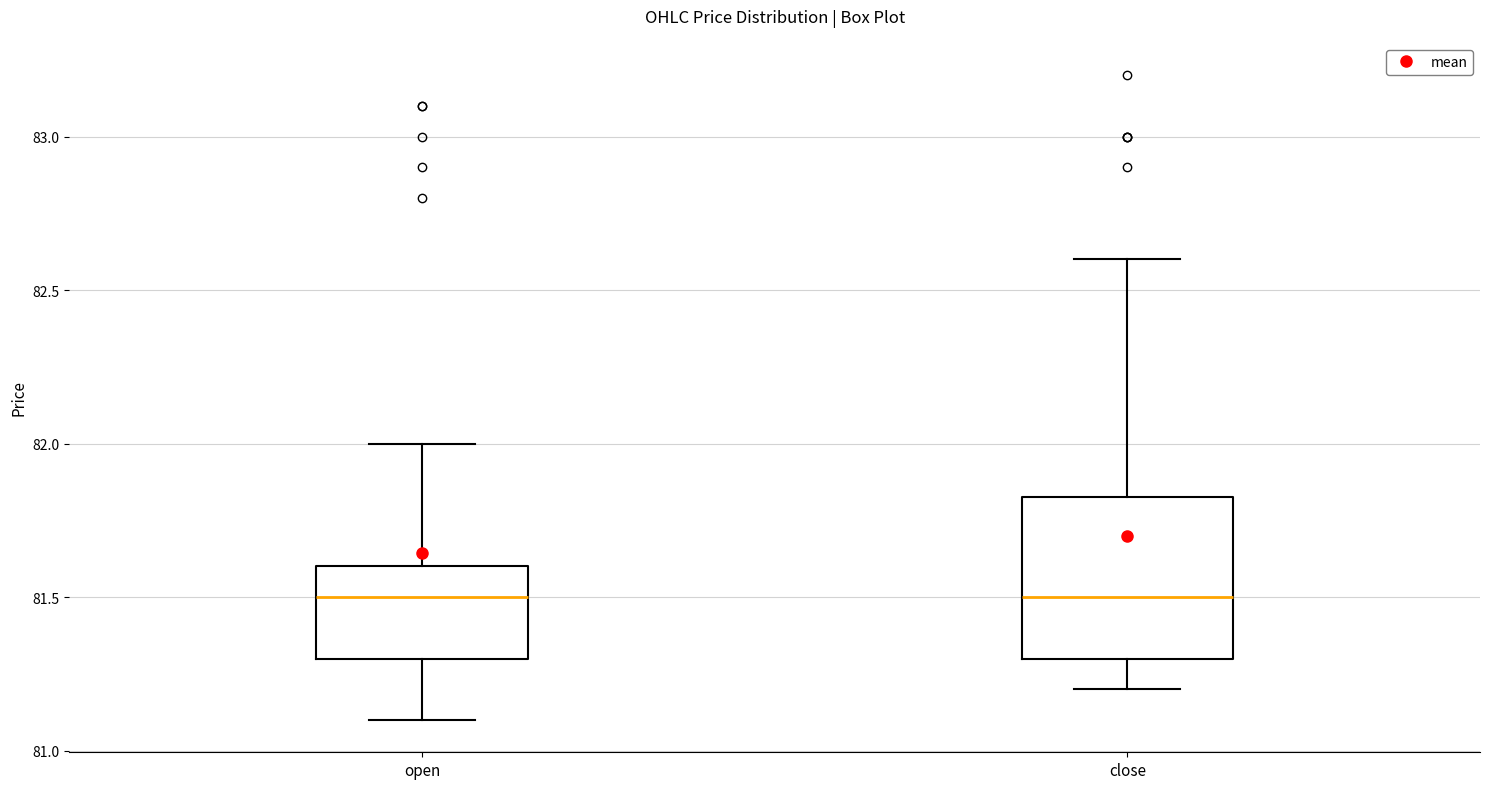

Comparing the boxes themselves (not the whiskers), which one is the tallest?

close